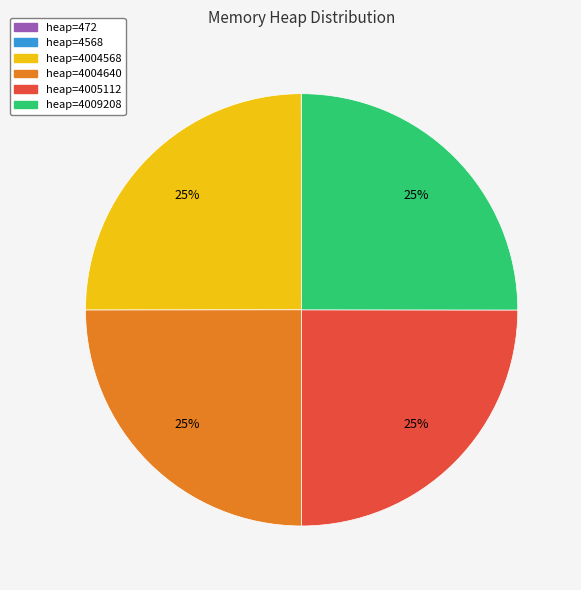

To the nearest percent, what is the difference between the largest and smallest slice percentages?

25%